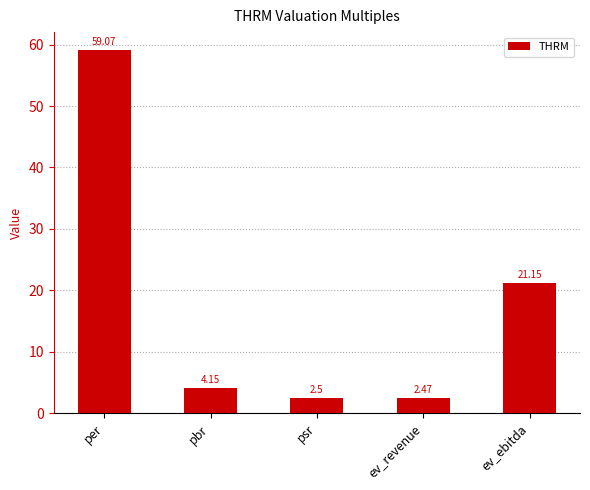

What is the smallest value displayed?

2.5